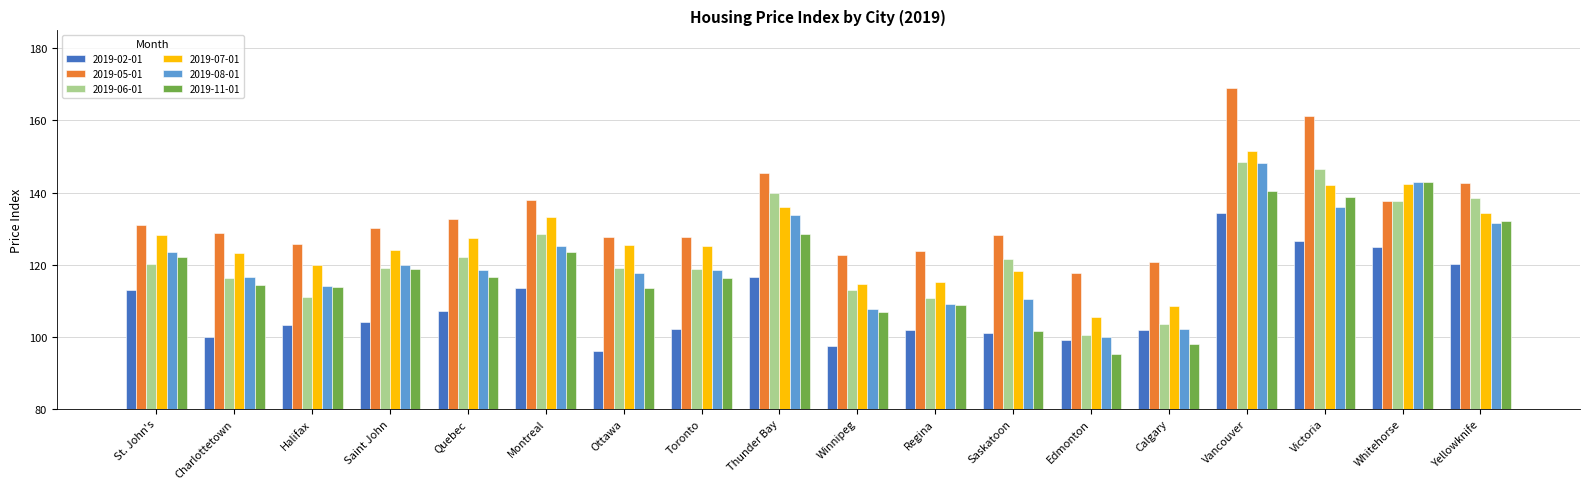

Which series changed the most between Vancouver and Whitehorse?

2019-05-01